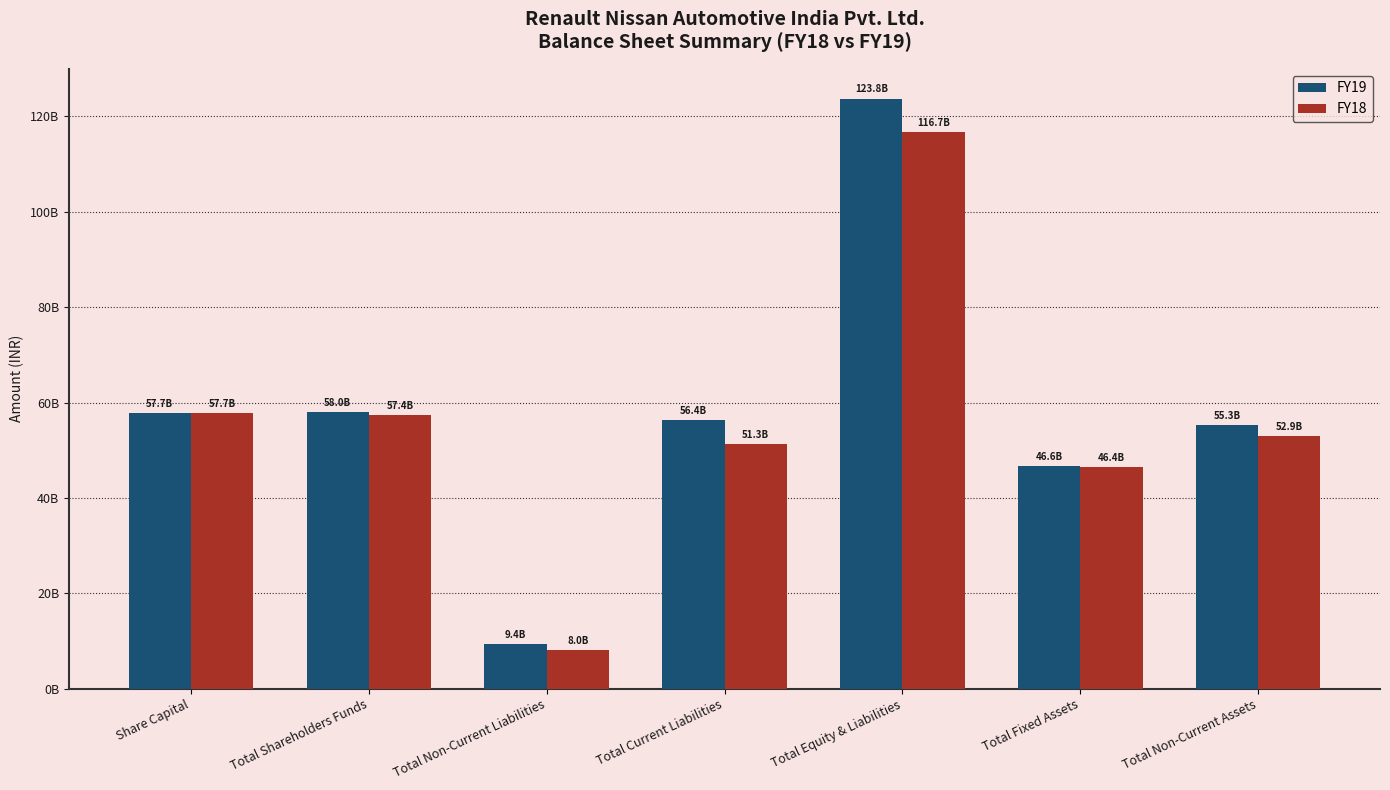

Rank the series at Total Non-Current Assets from highest to lowest value.

FY19, FY18